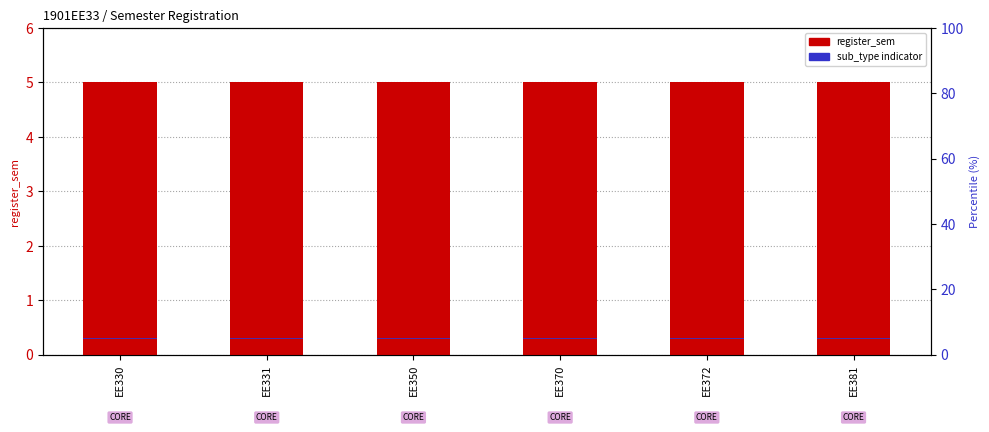

At how many categories does at least one series exceed 0?

6